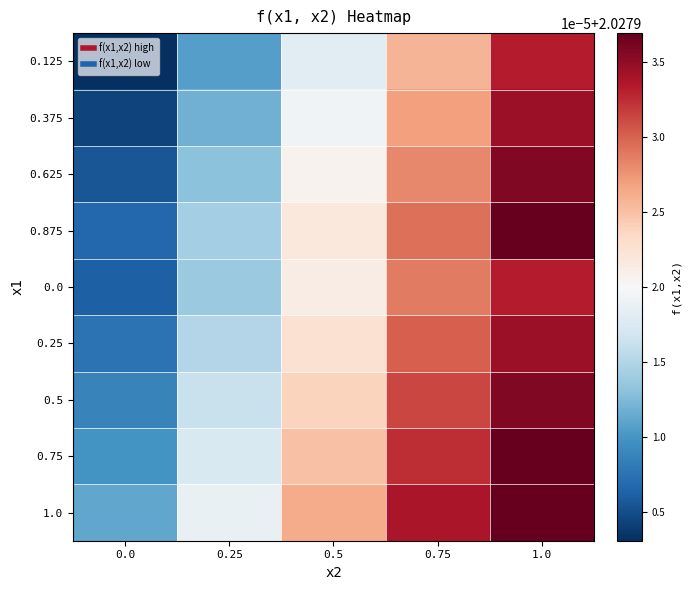

At how many categories does at least one series exceed 2?

5